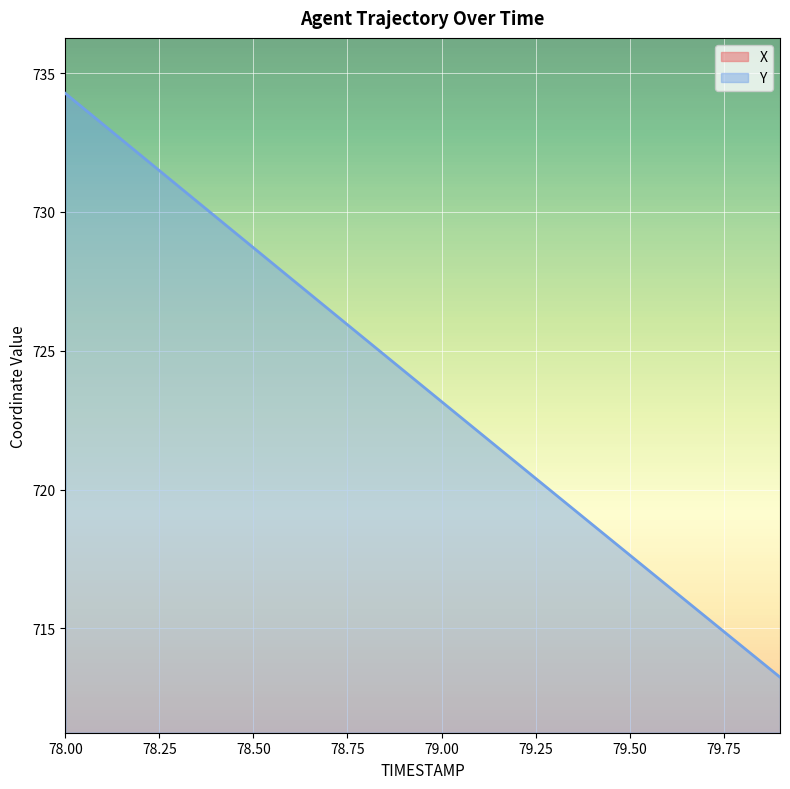

Is the value of Y at 78.0 greater than the value of X at 79.0?

Yes